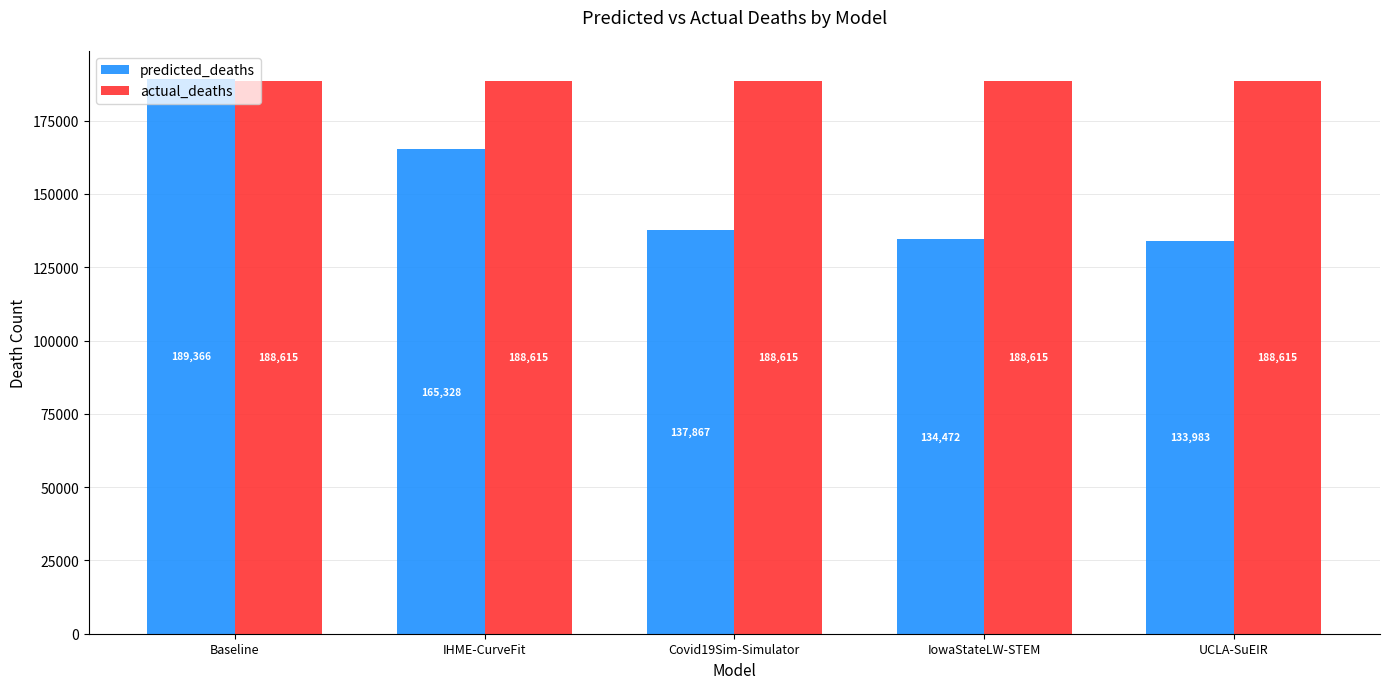

Are the bars horizontal?

No